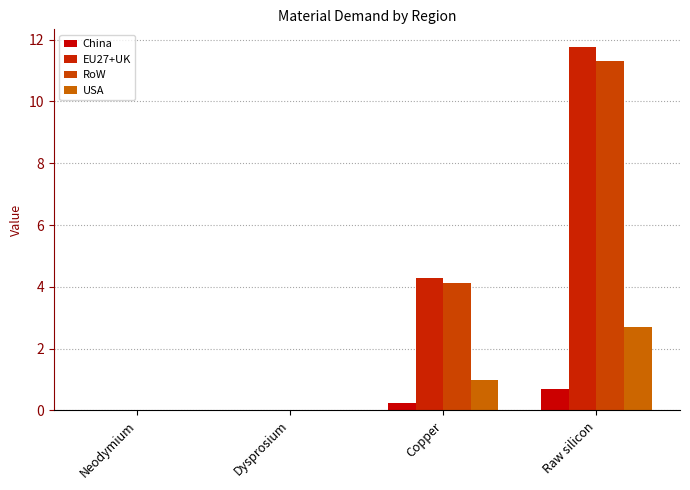

Is it true that USA equals 1.6 at Neodymium?

False